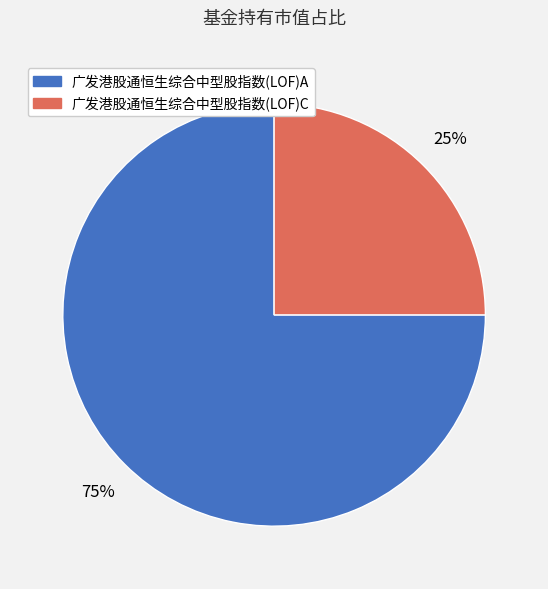

Count the number of slices in the pie.

2